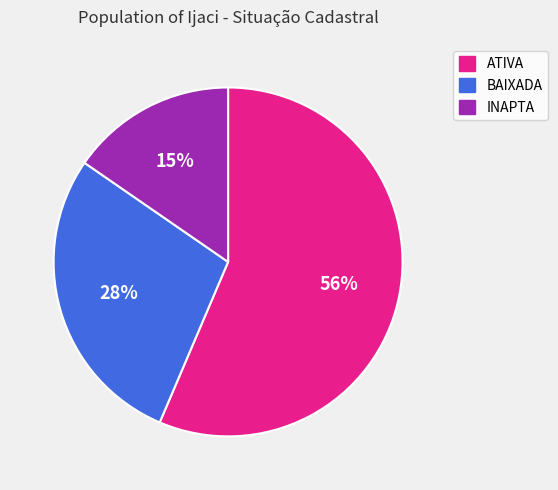

To the nearest percent, what portion does INAPTA represent?

15%